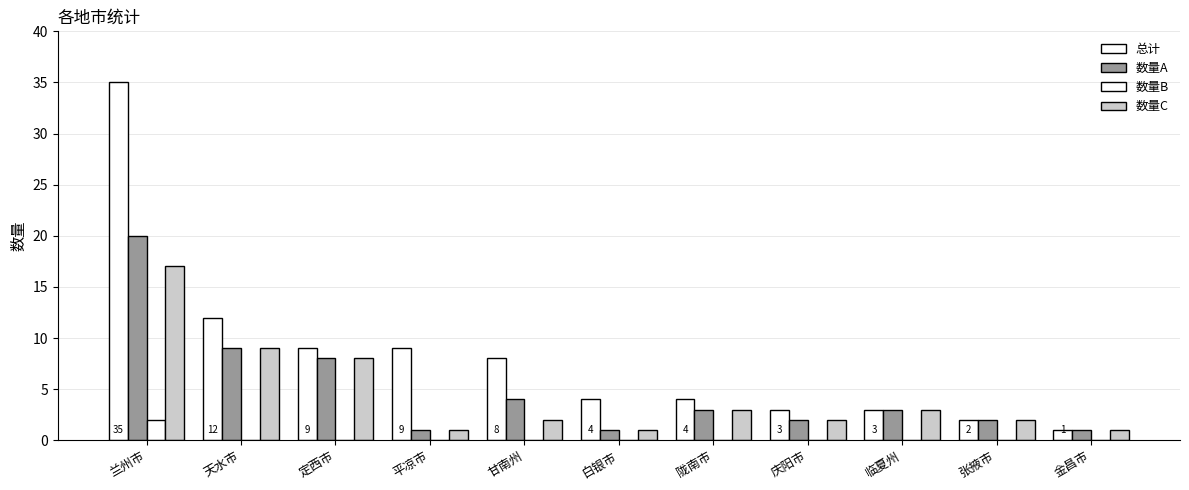

Which series changed the most between 庆阳市 and 张掖市?

总计